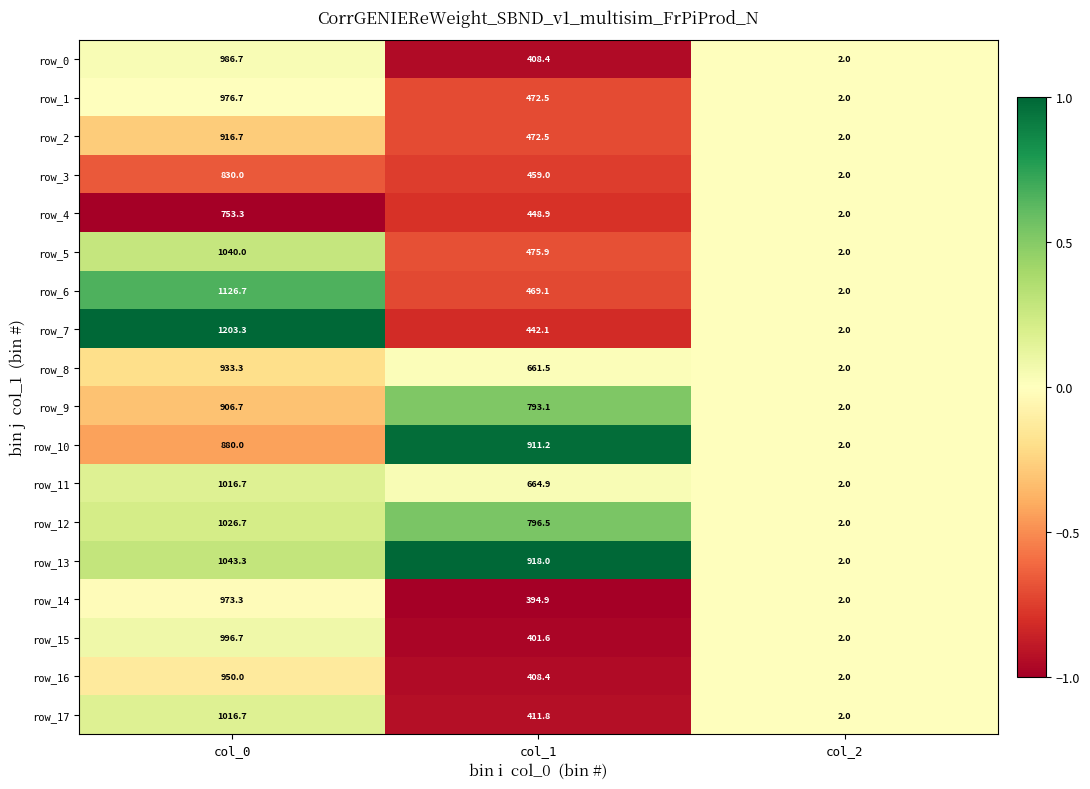

What is the sum of the row_5 values at col_2 and col_0?

1042.0